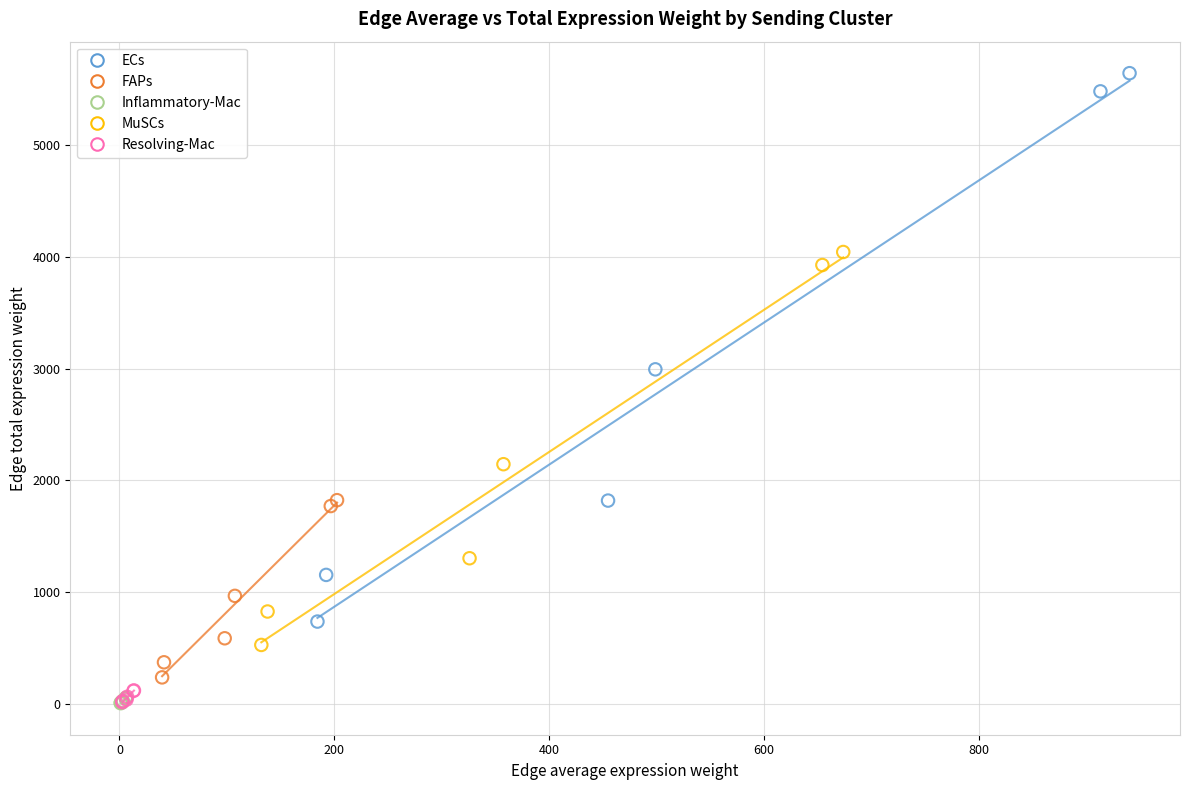

Which series reaches the maximum Y coordinate?

ECs